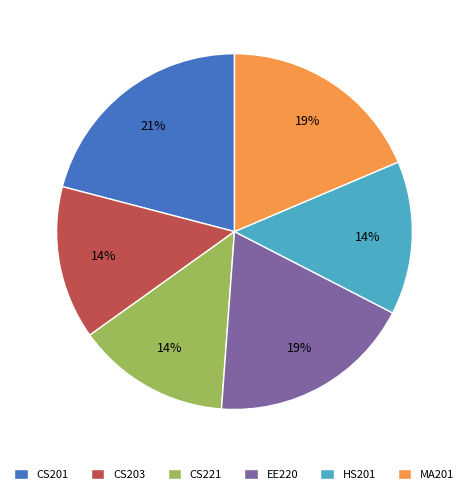

The MA201 slice represents 33% of the pie. True or false?

False